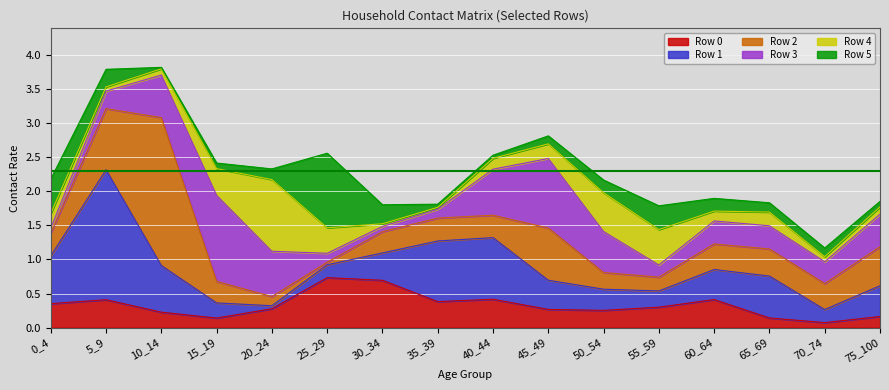

How many interior local valleys does the Row 2 series have?

4